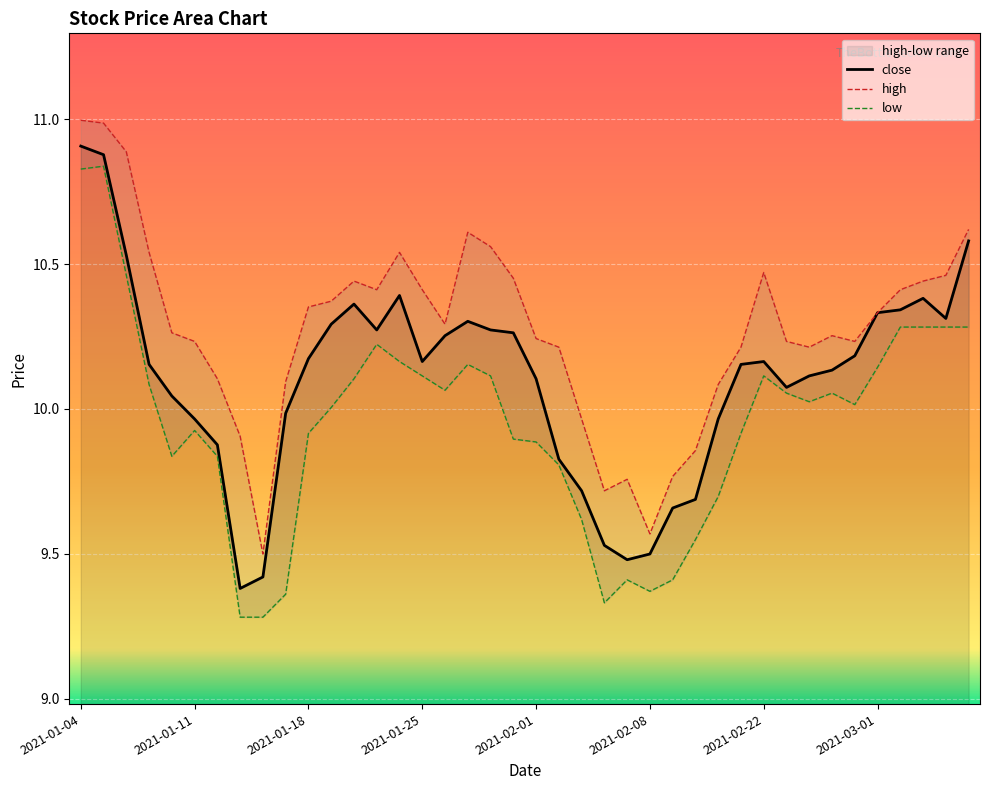

What is the approximate value at 2021-03-04?

10.3